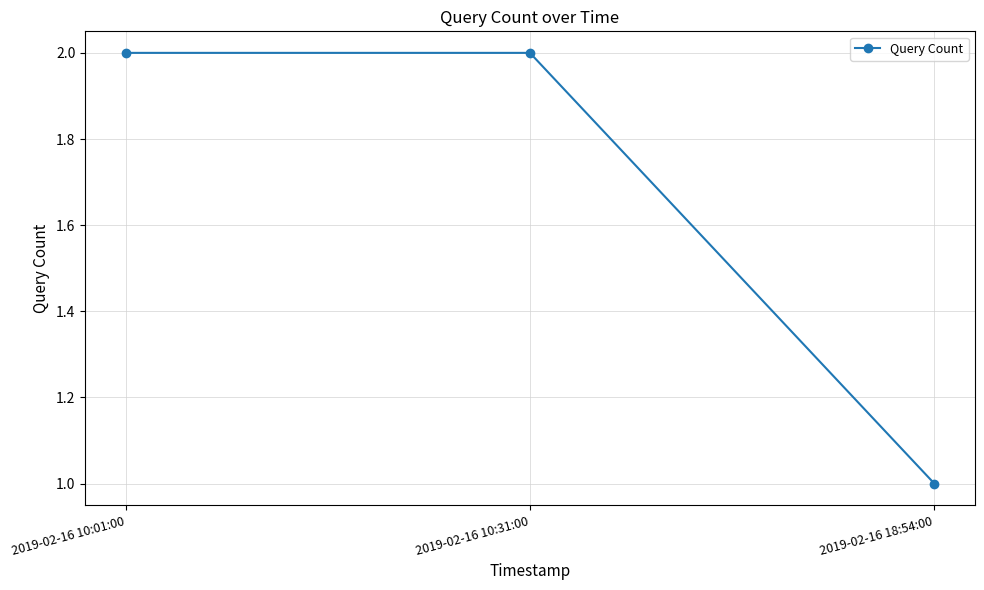

What is the maximum value shown in the chart?

2